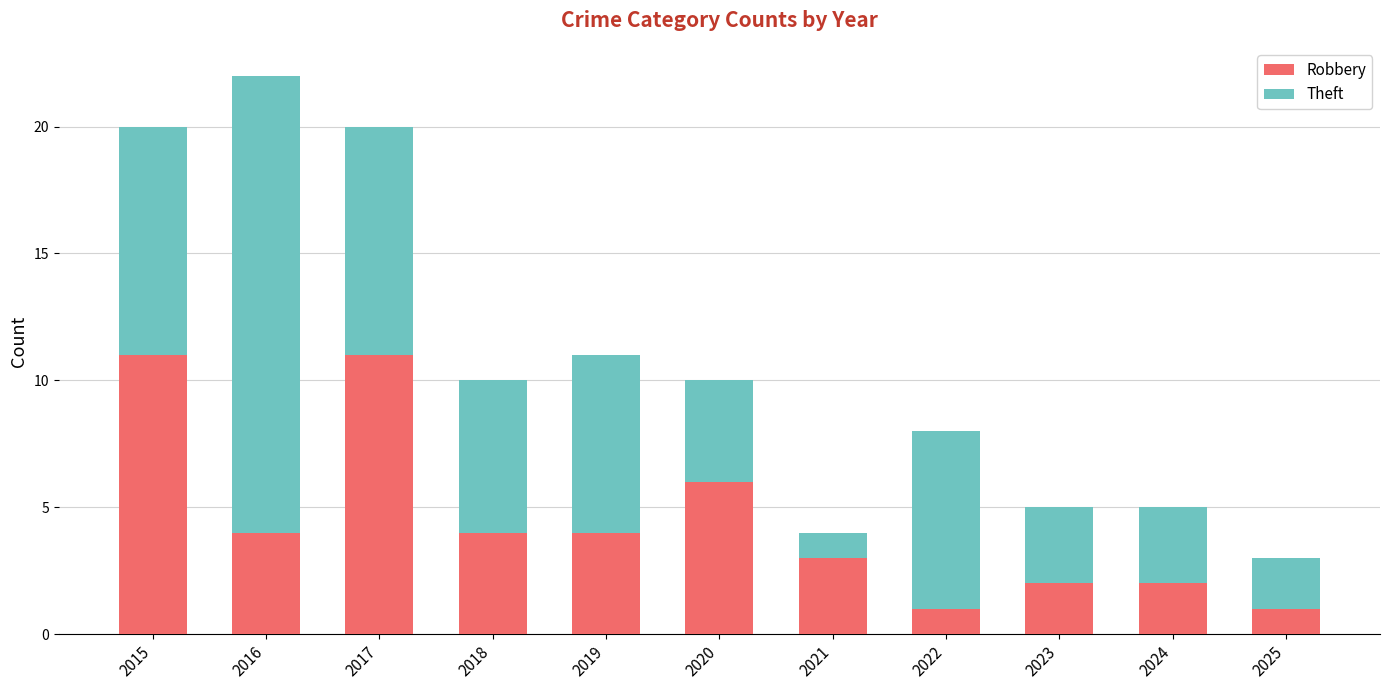

Reading right to left, what are the values for Robbery?

1	2	2	1	3	6	4	4	11	4	11